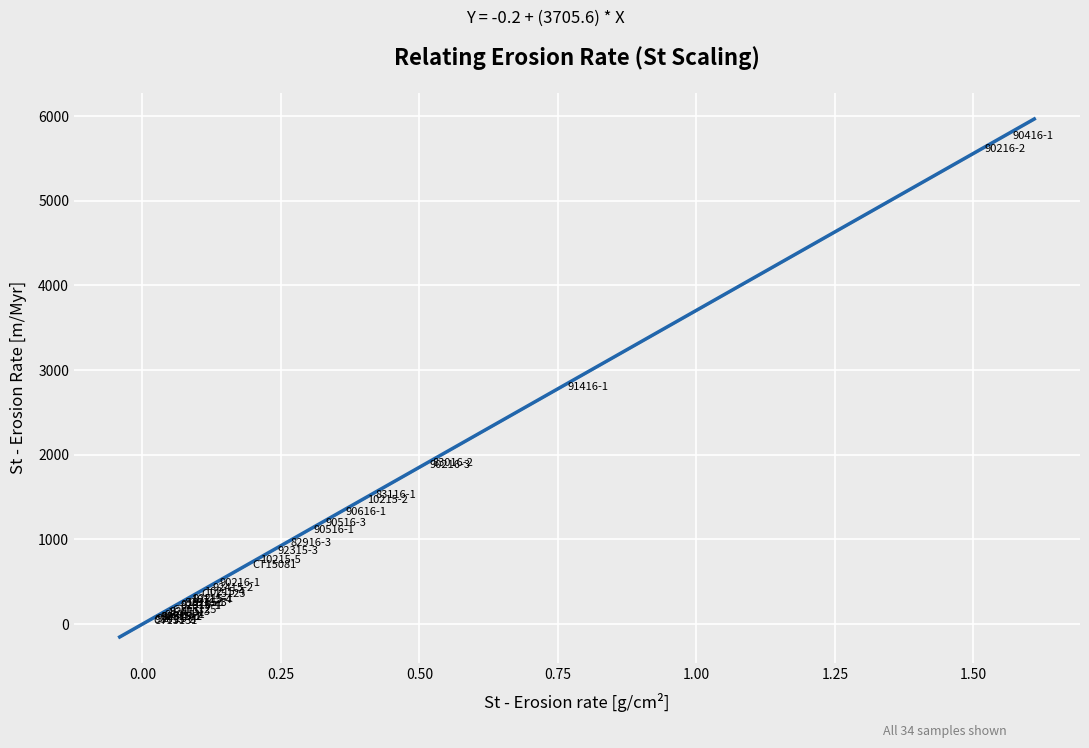

What Y value in the scatter plot is closest to 2901?

2800.0